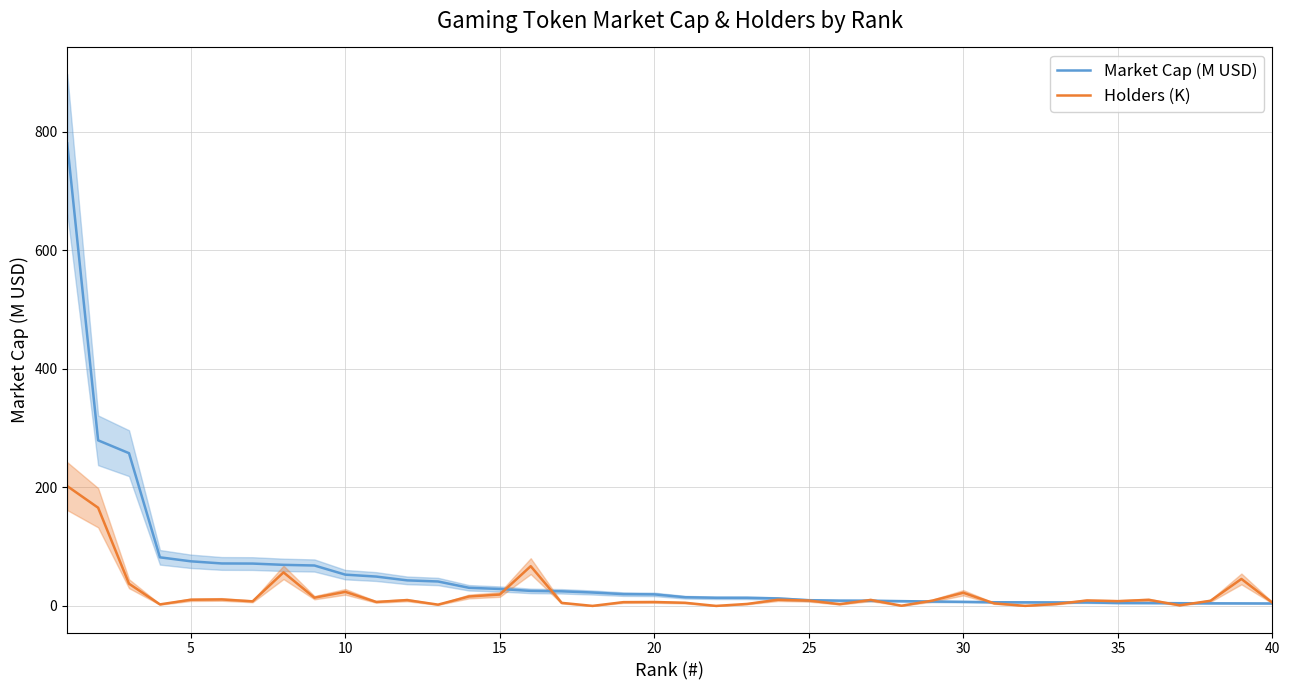

What is the value of the Market Cap (M USD) point at the 17th from the left?

24.8